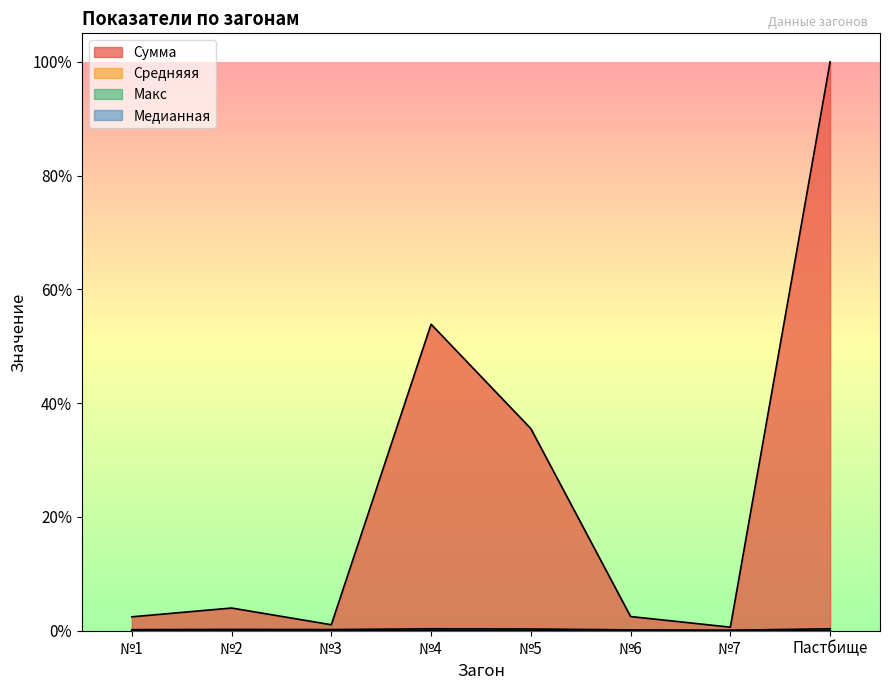

Reading left to right, extract all data points from this chart.

Сумма: №1=2.4	№2=4.0	№3=1.1	№4=53.9	№5=35.5	№6=2.5	№7=0.6	Пастбище=100.0
Средняяя: №1=0.0	№2=0.0	№3=0.0	№4=0.1	№5=0.0	№6=0.0	№7=0.0	Пастбище=0.0
Макс: №1=0.2	№2=0.2	№3=0.2	№4=0.3	№5=0.3	№6=0.2	№7=0.1	Пастбище=0.3
Медианная: №1=0.0	№2=0.0	№3=0.0	№4=0.0	№5=0.0	№6=0.0	№7=0.0	Пастбище=0.0